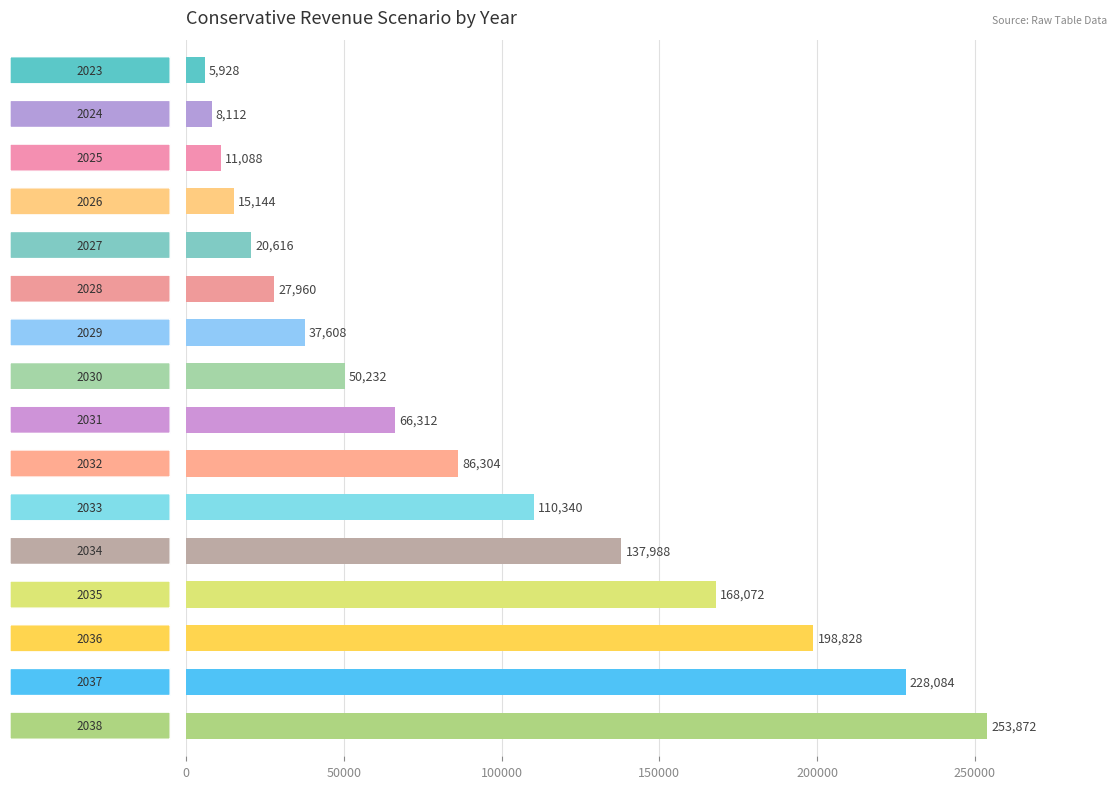

What is the value of the 5th bar from the top?

20616